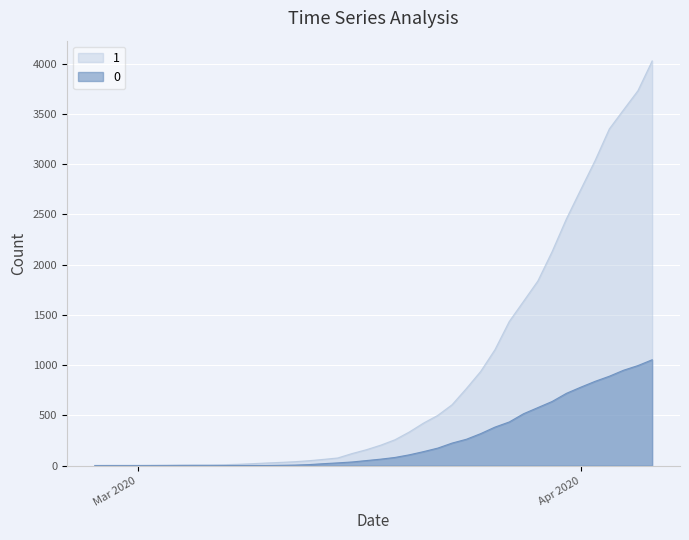

How many values in the 0 series are below 65?

20